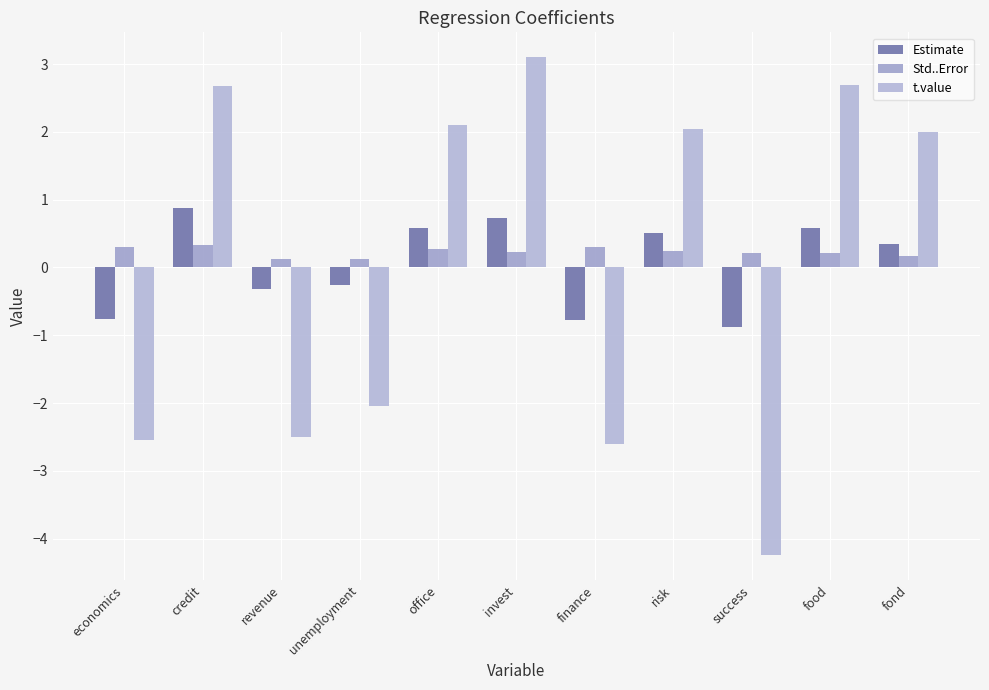

How many groups of bars are there?

11